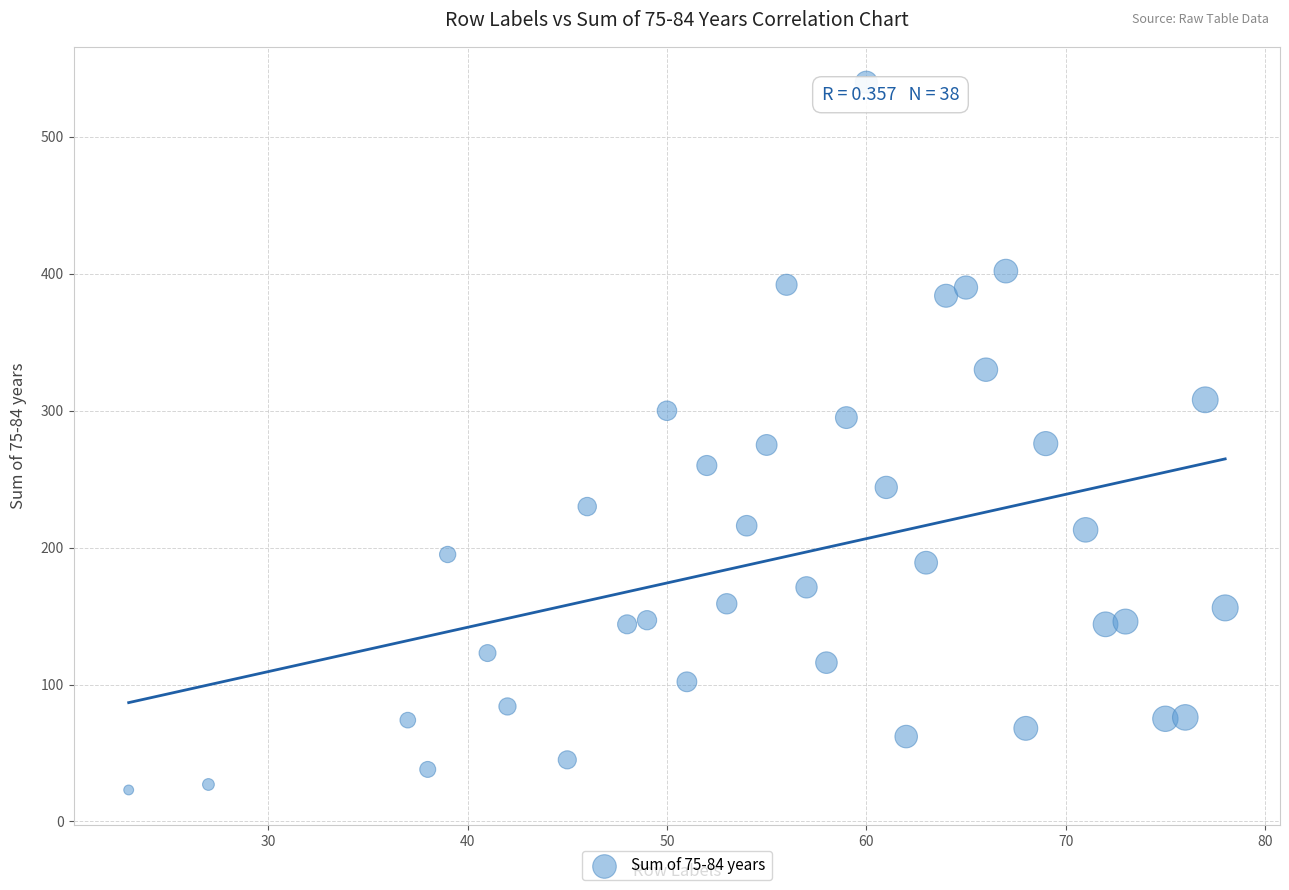

What is the range of Y values (max minus min)?

517